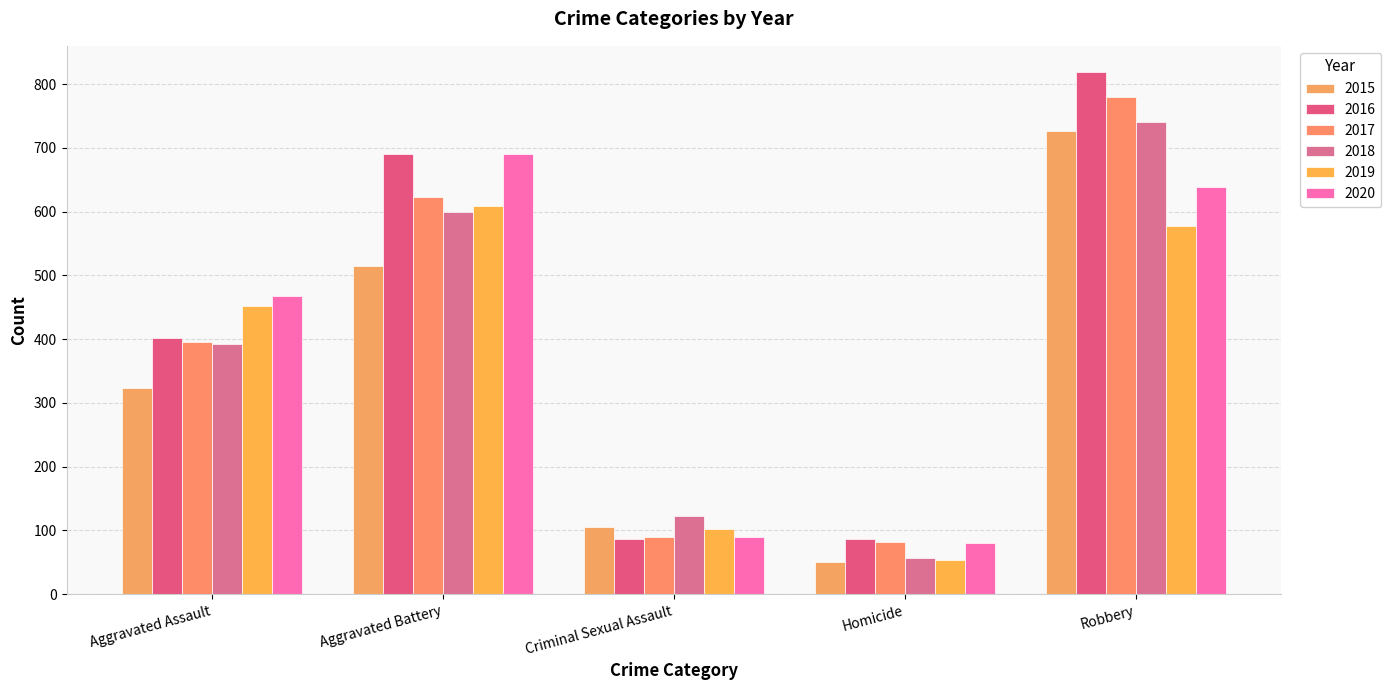

Which series has the widest spread of values?

2016